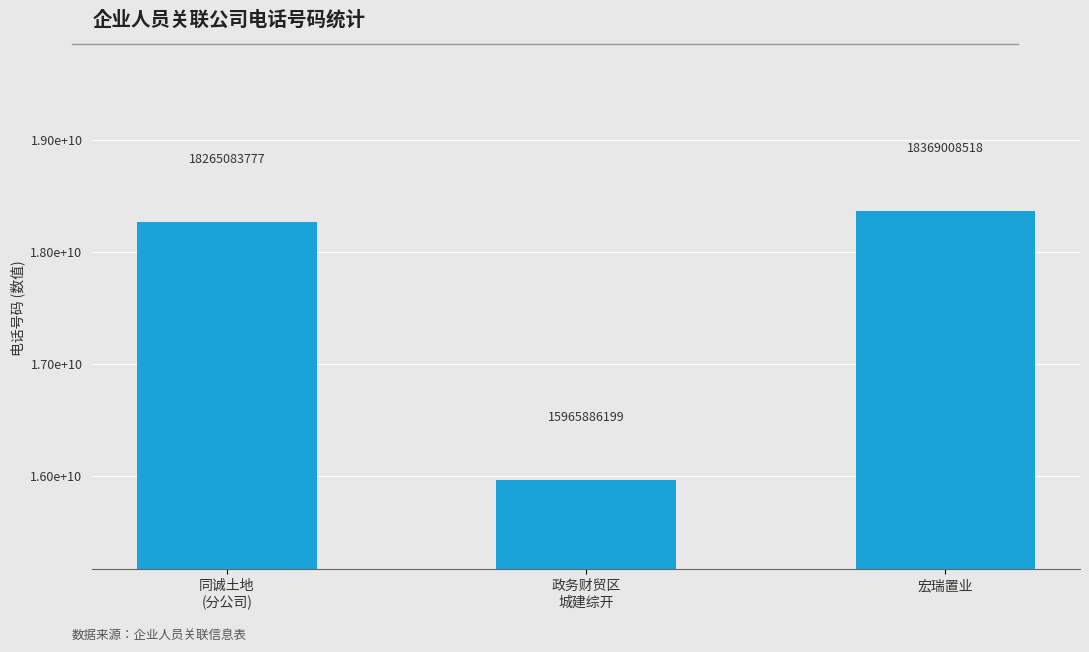

True or false: the data shows 15965886199 at 政务财贸区
城建综开.

True